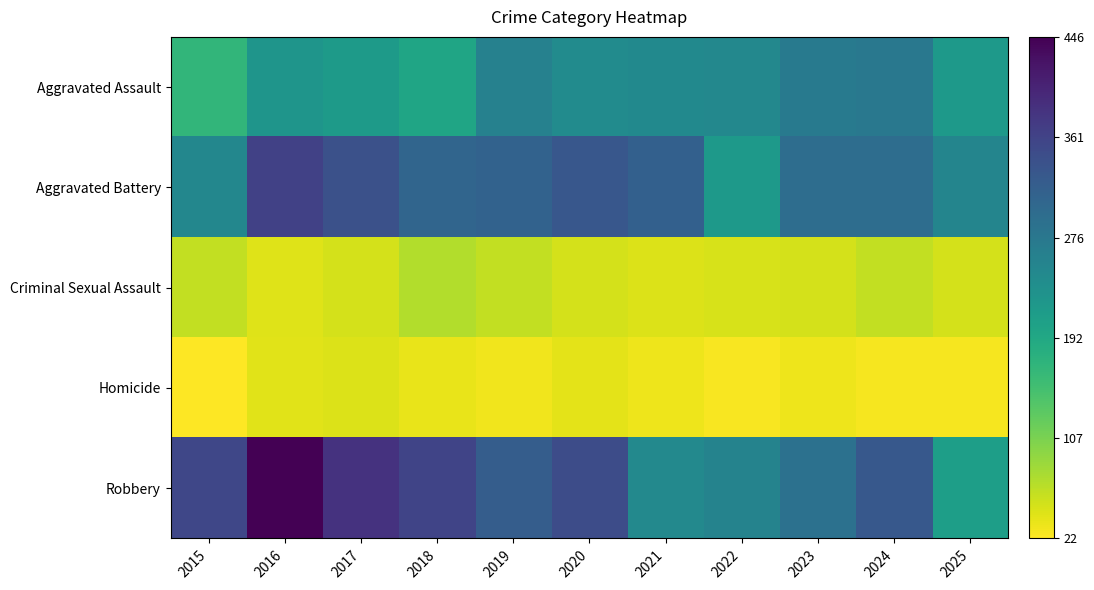

What is the difference between the highest and lowest values at 2020?

308